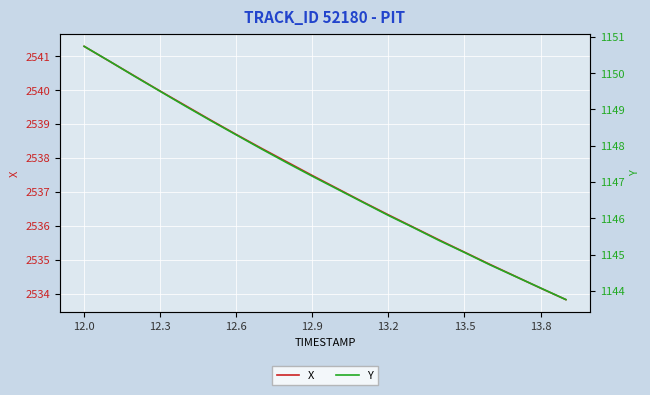

Is the value of X at 13.5 greater than the value of Y at 12.3?

Yes